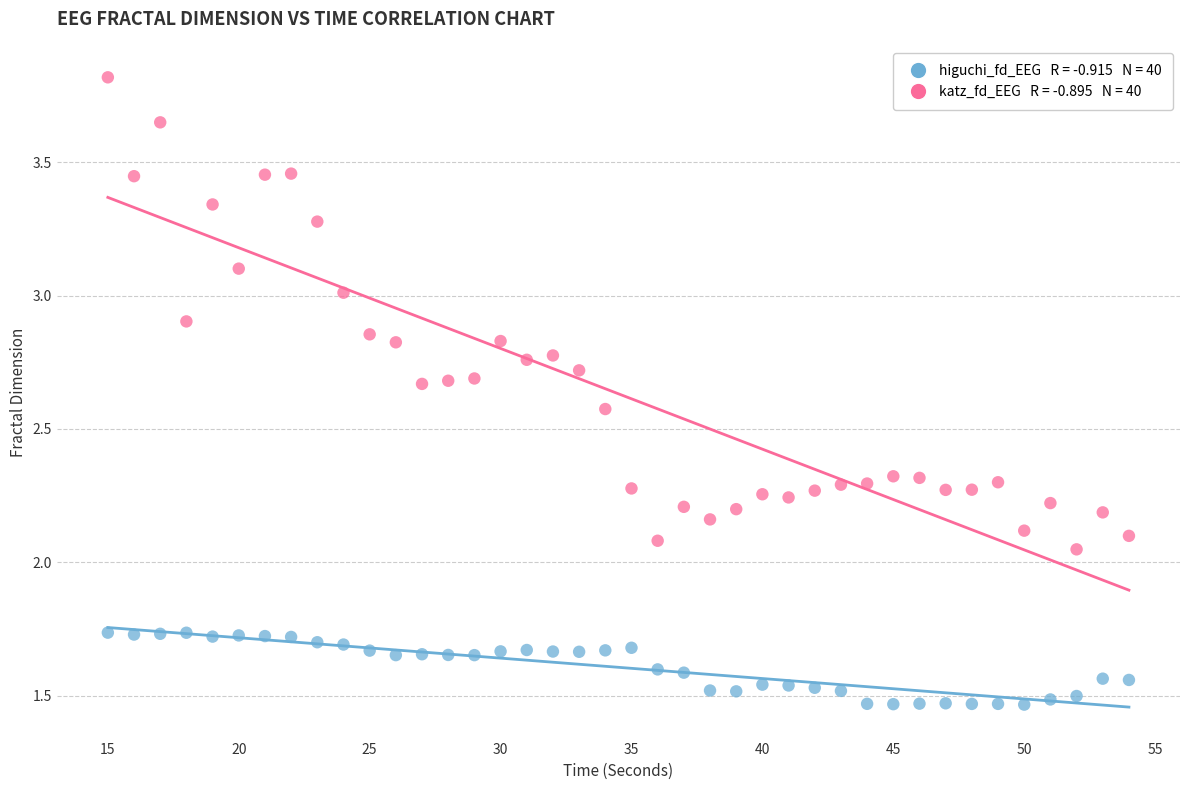

Across all data points, what is the range of Y values (max minus min)?

2.4